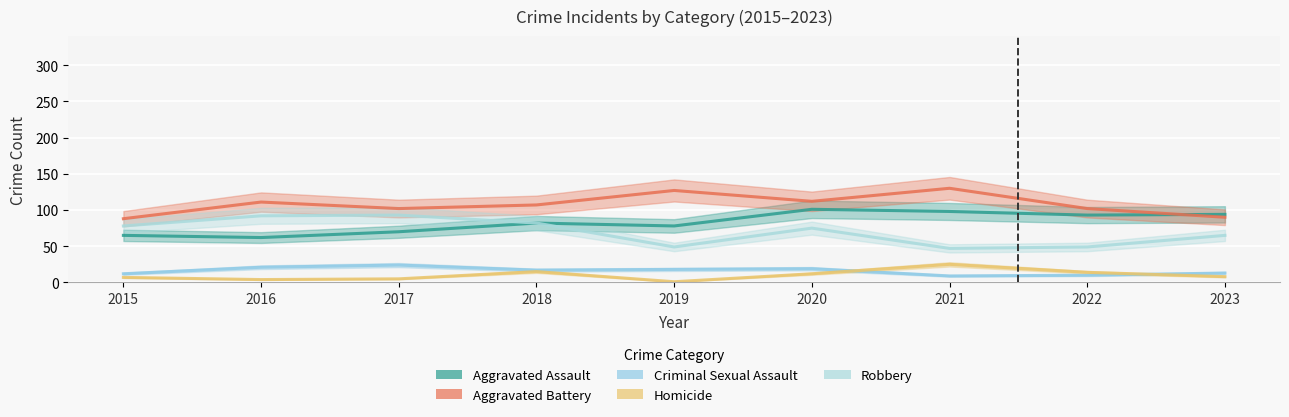

Which series changed the most between 2021 and 2022?

Aggravated Battery